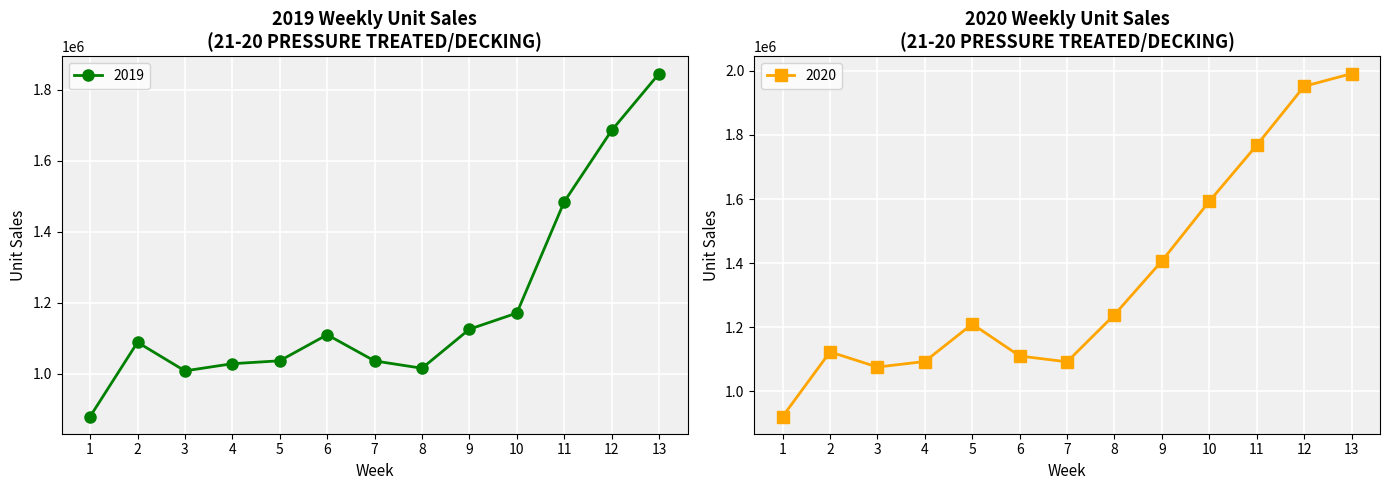

What is the sum of all 2019 values?

15514502